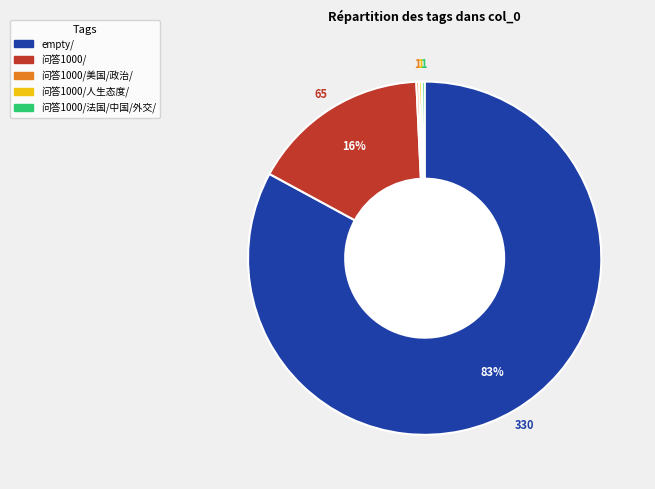

Is there any slice that represents more than half of the pie?

Yes